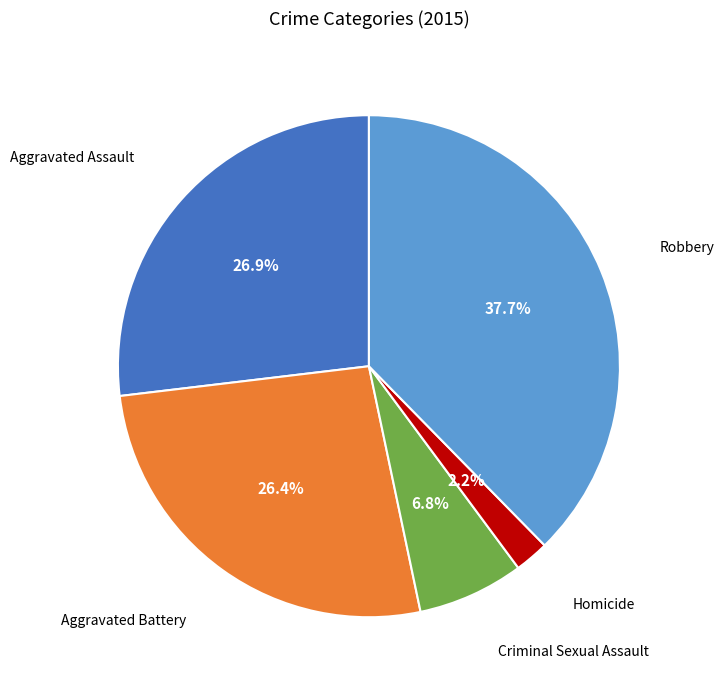

Is there any slice that represents more than half of the pie?

No